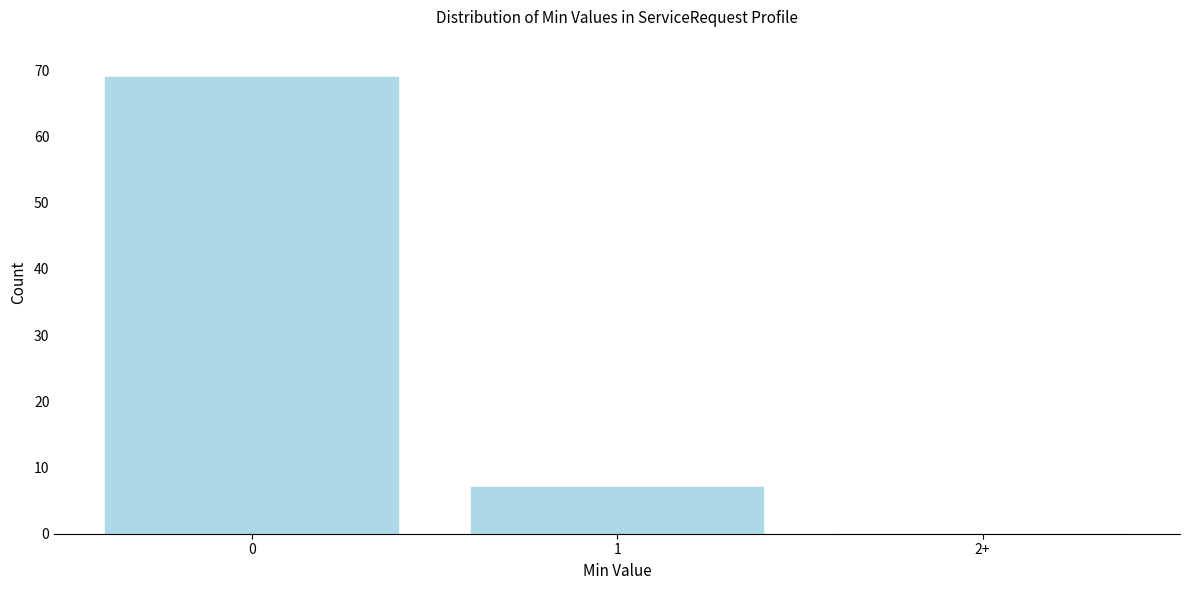

Reading left to right, extract all data points from this chart.

0=69	1=7	2+=0